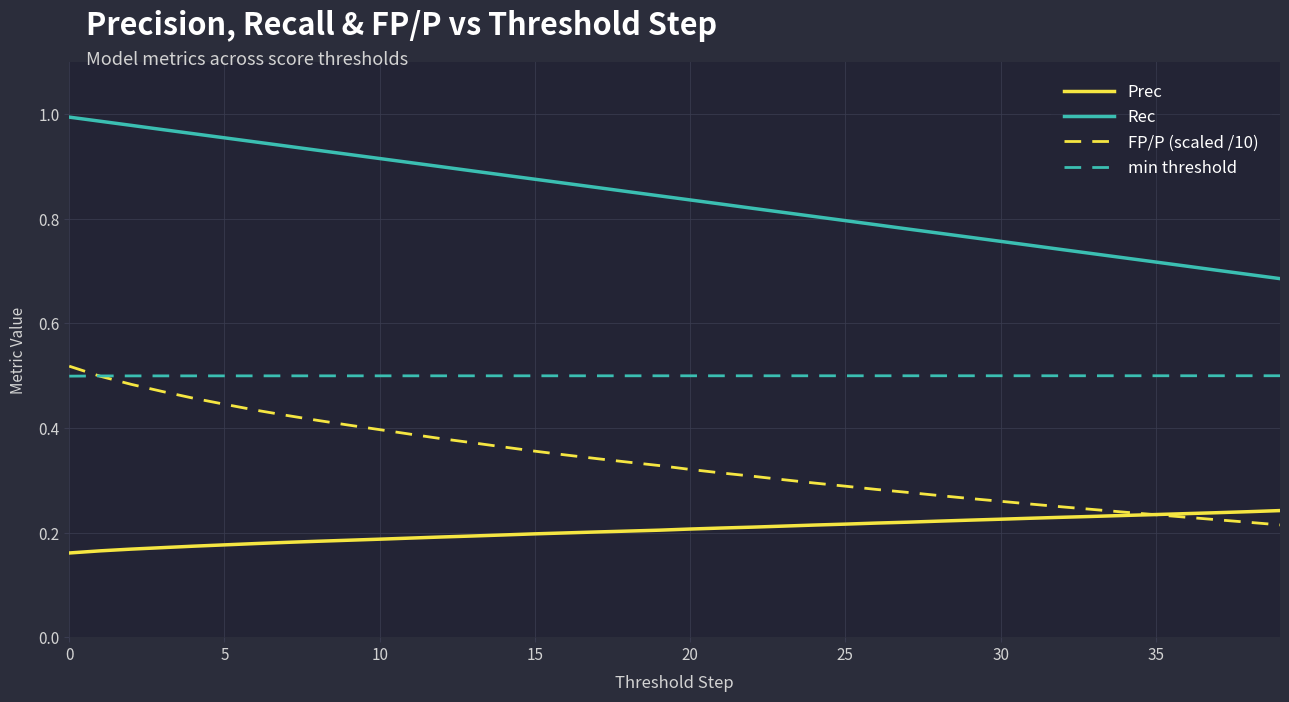

Does the chart have visible grid lines?

Yes